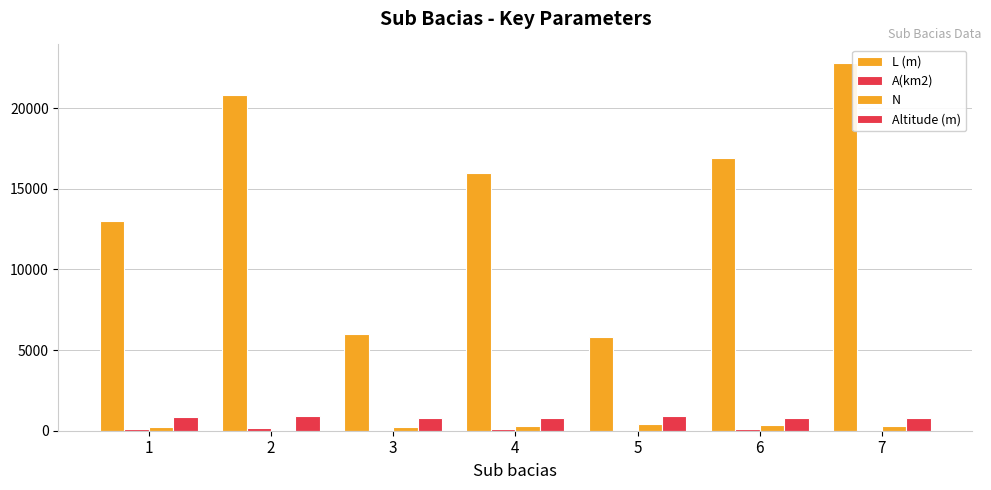

Are the bars grouped side by side (vs. stacked)?

Yes